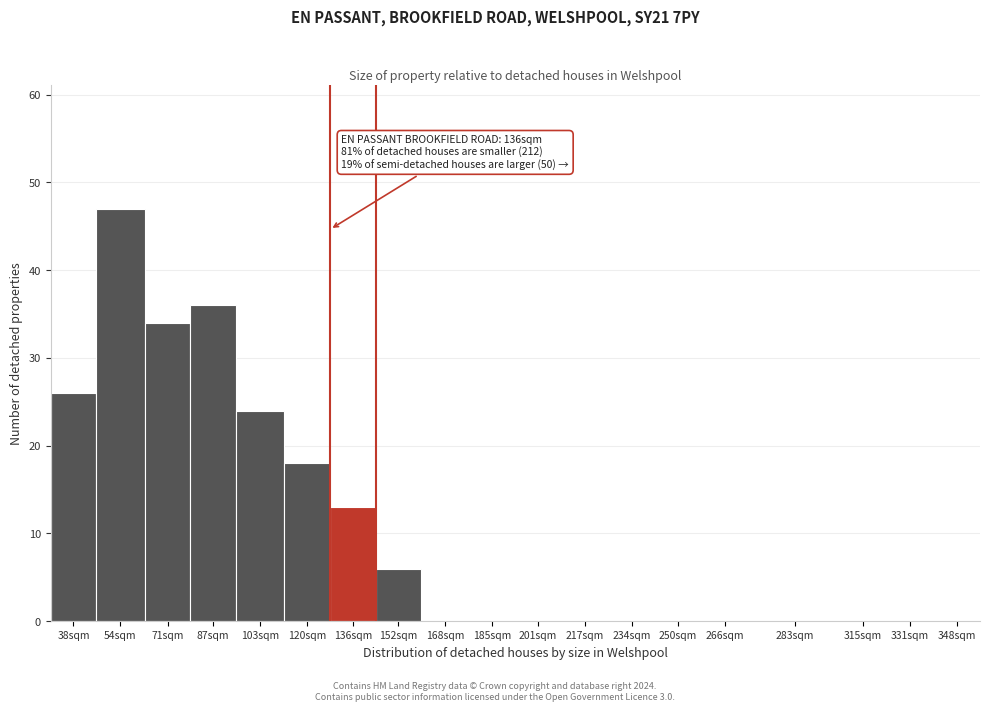

Reading left to right, list all the values displayed in this chart.

38sqm=26	54sqm=47	71sqm=34	87sqm=36	103sqm=24	120sqm=18	136sqm=13	152sqm=6	168sqm=0	185sqm=0	201sqm=0	217sqm=0	234sqm=0	250sqm=0	266sqm=0	283sqm=0	315sqm=0	331sqm=0	348sqm=0